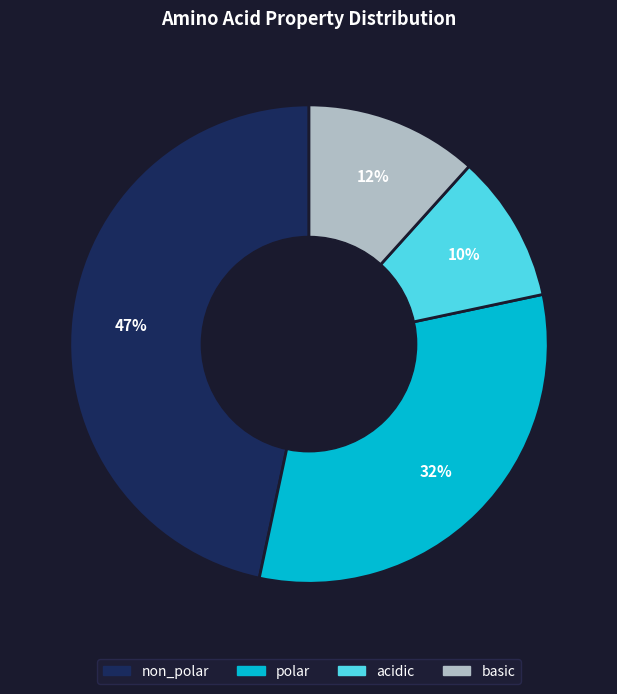

Is it true that non_polar is 59% of the pie?

False